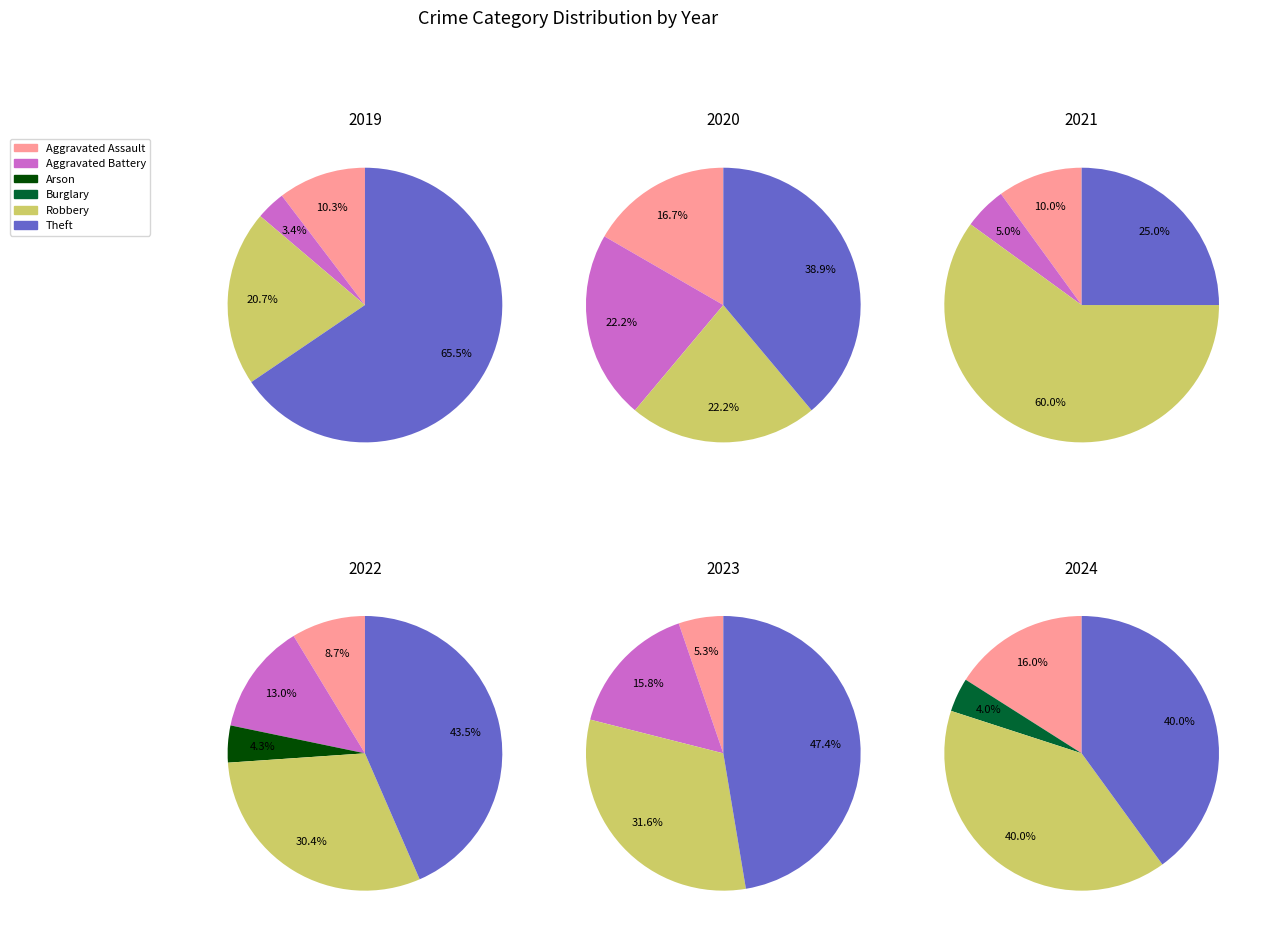

Is values_2019 the majority of the pie?

No